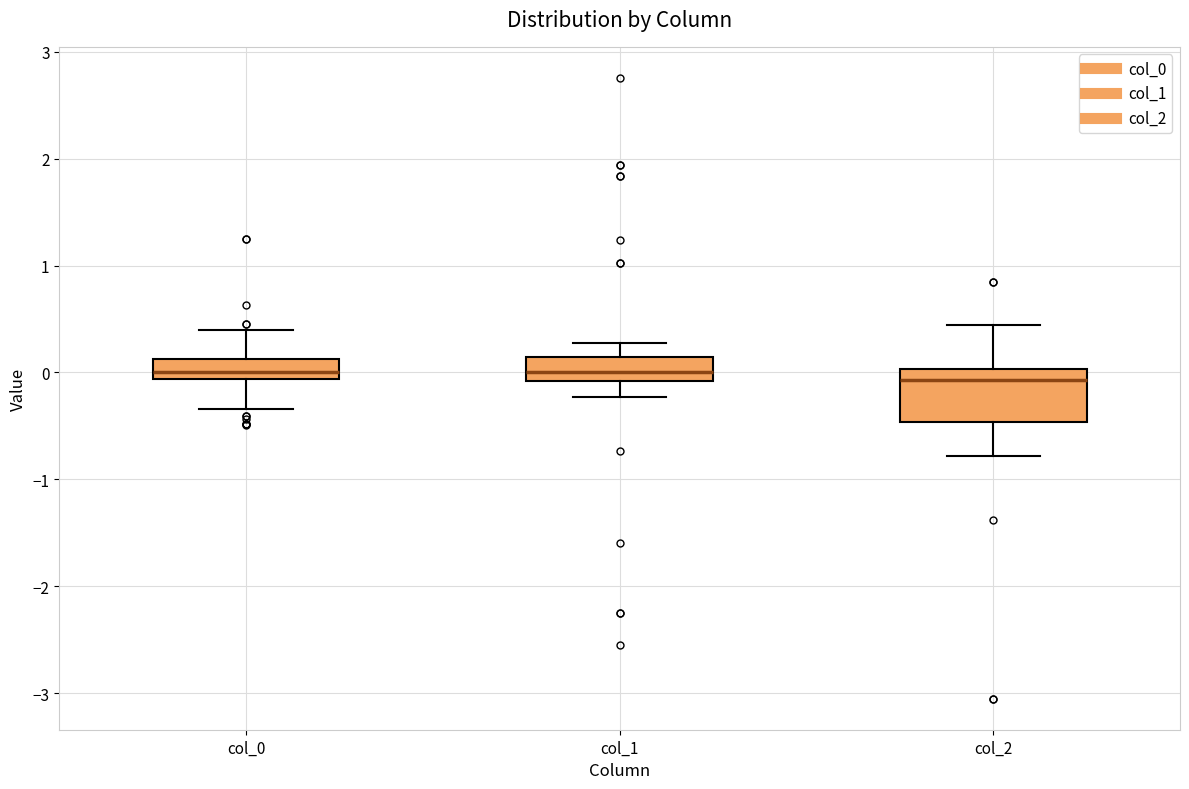

Where is the upper edge of the box for col_1 on the y-axis? The values are not printed on the chart, so give them approximately, as read against the axis.

0.1